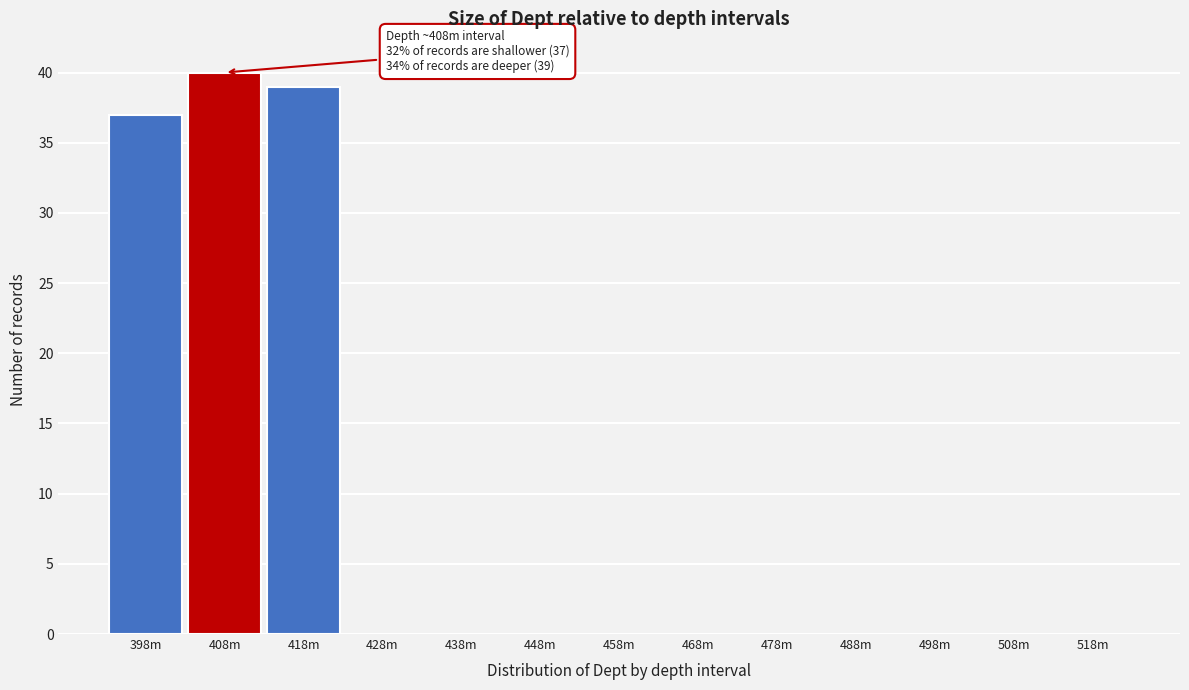

Reading left to right, transcribe all the data shown in this chart.

398m=37	408m=40	418m=39	428m=0	438m=0	448m=0	458m=0	468m=0	478m=0	488m=0	498m=0	508m=0	518m=0